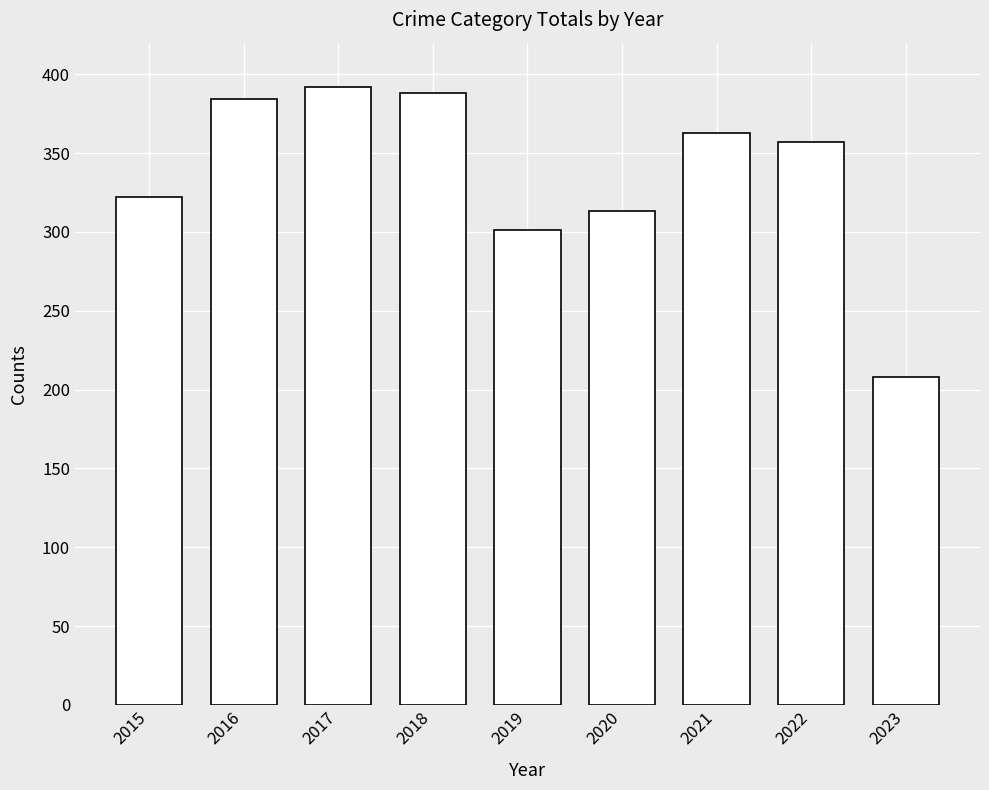

The value at 2023 is 293. True or false?

False